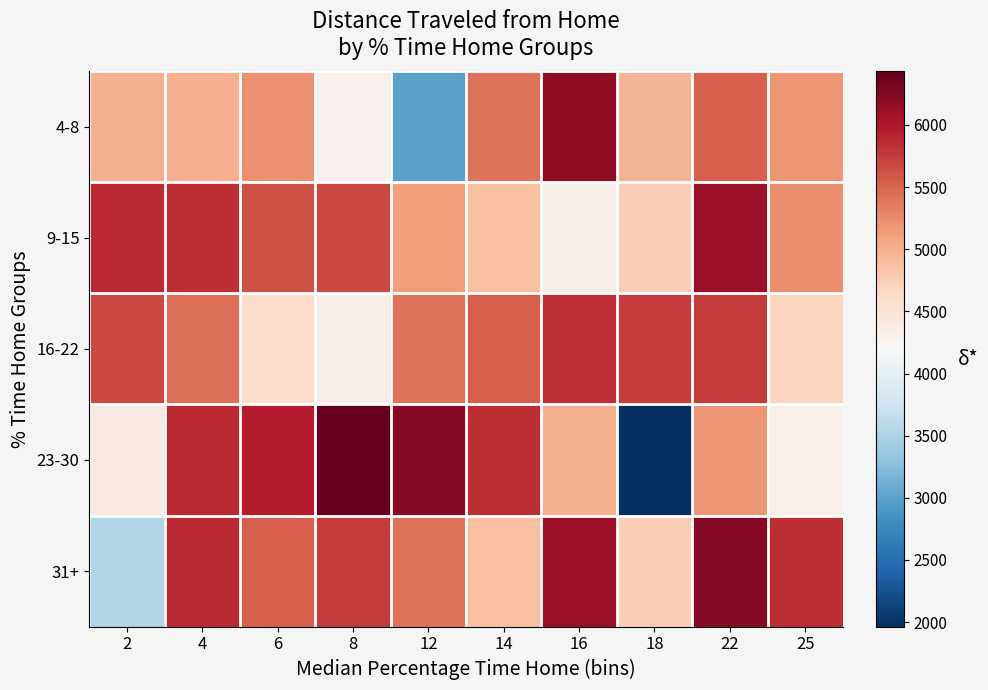

List the series in order of their peak value, highest first.

23-30, 31+, 4-8, 9-15, 16-22